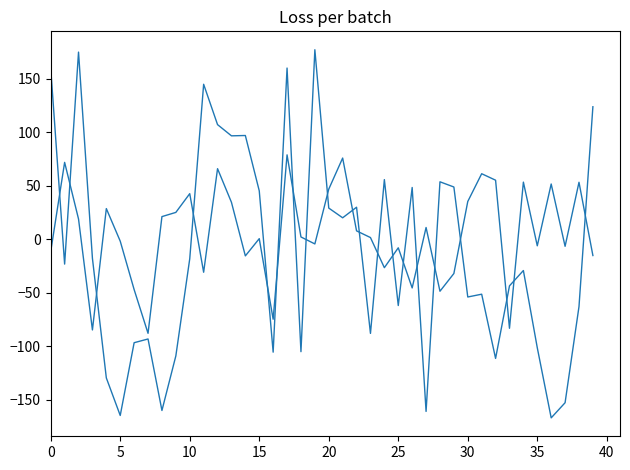

How many lines are shown in the chart?

2